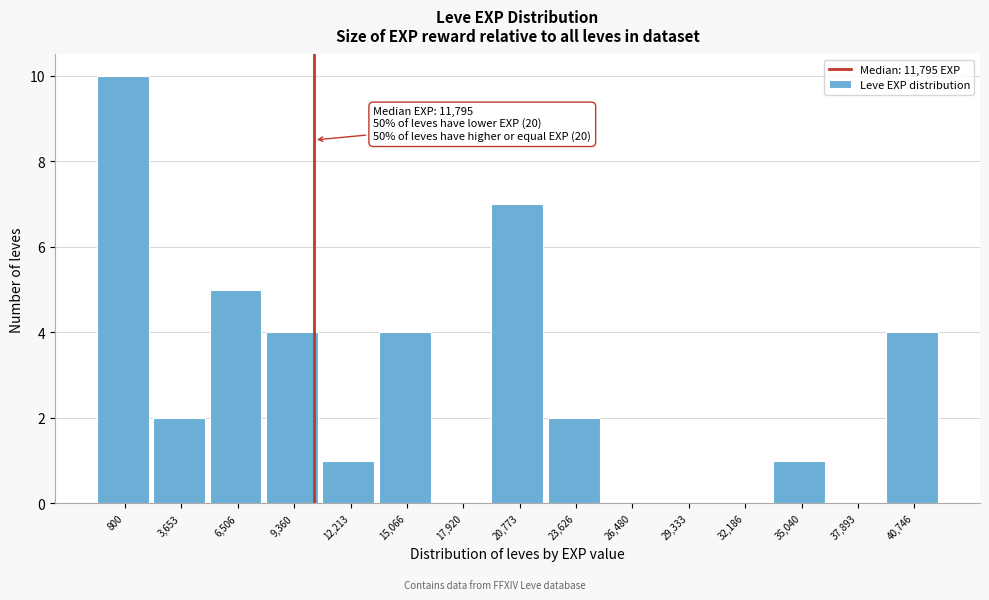

Reading left to right, list all the values displayed in this chart.

800=10	3,653=2	6,506=5	9,360=4	12,213=1	15,066=4	17,920=0	20,773=7	23,626=2	26,480=0	29,333=0	32,186=0	35,040=1	37,893=0	40,746=4